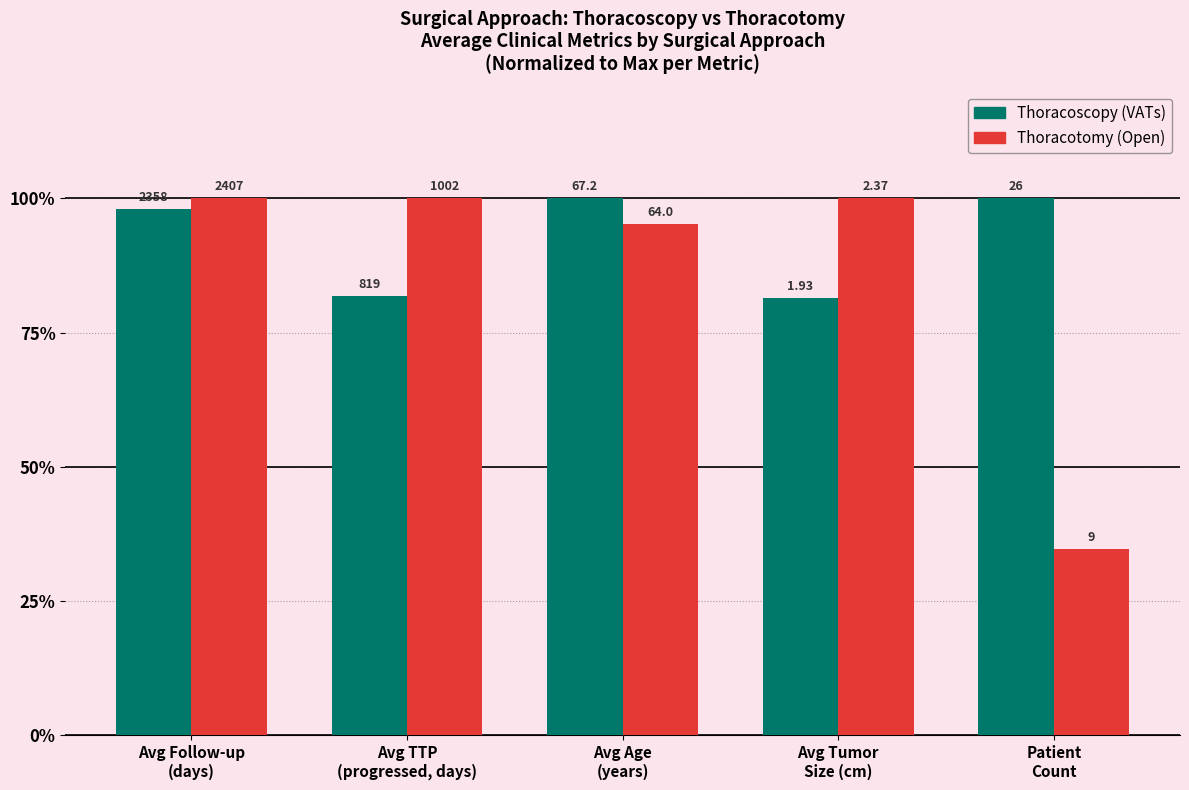

Between Avg TTP
(progressed, days) and Patient
Count, which series saw the biggest shift?

Thoracotomy (Open)